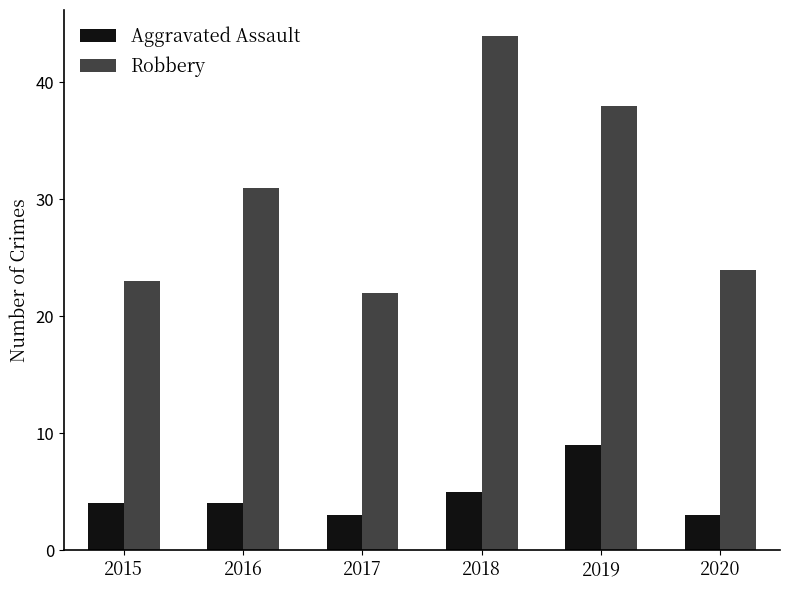

What are all the series names shown in the legend?

Aggravated Assault, Robbery